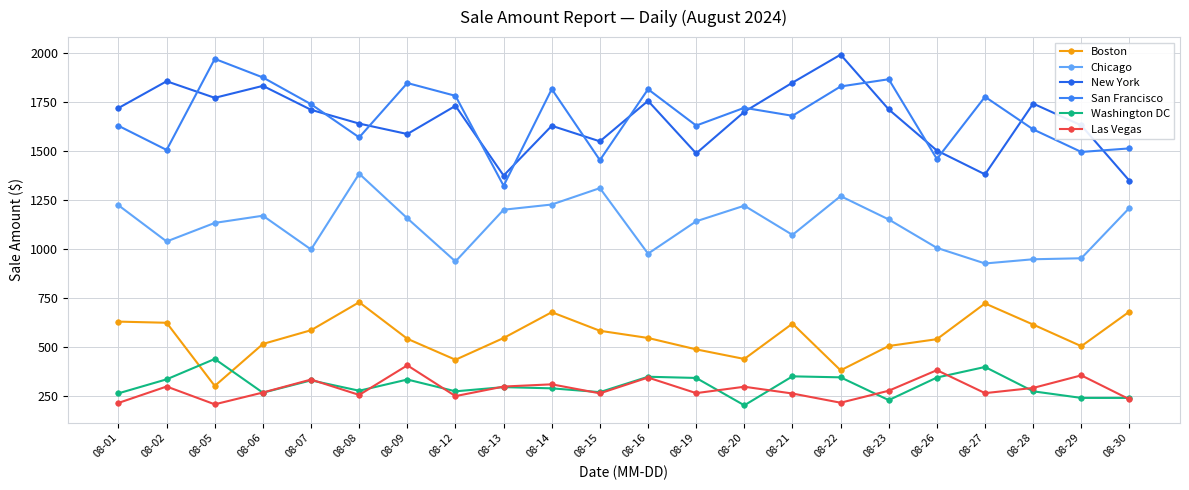

Which series has the largest range (max minus min)?

San Francisco